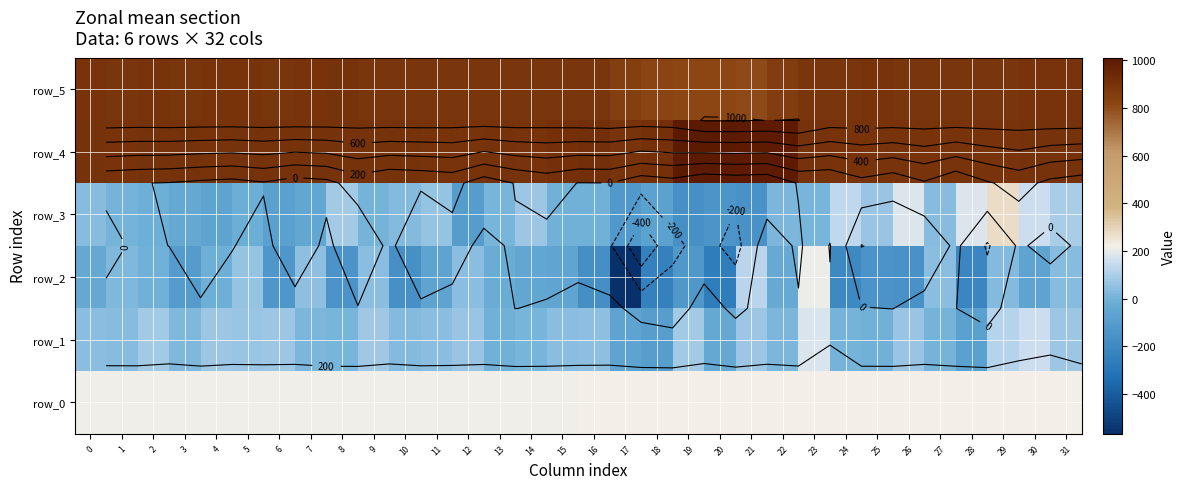

Which label corresponds to the smallest value in the chart?

17